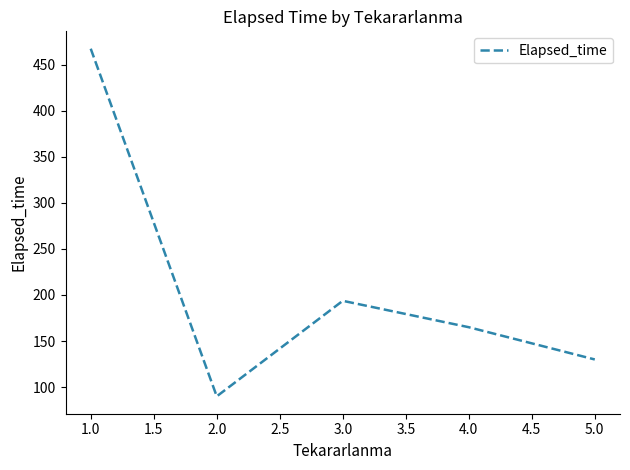

Is it true that the value at 3.0 is 193.6?

True